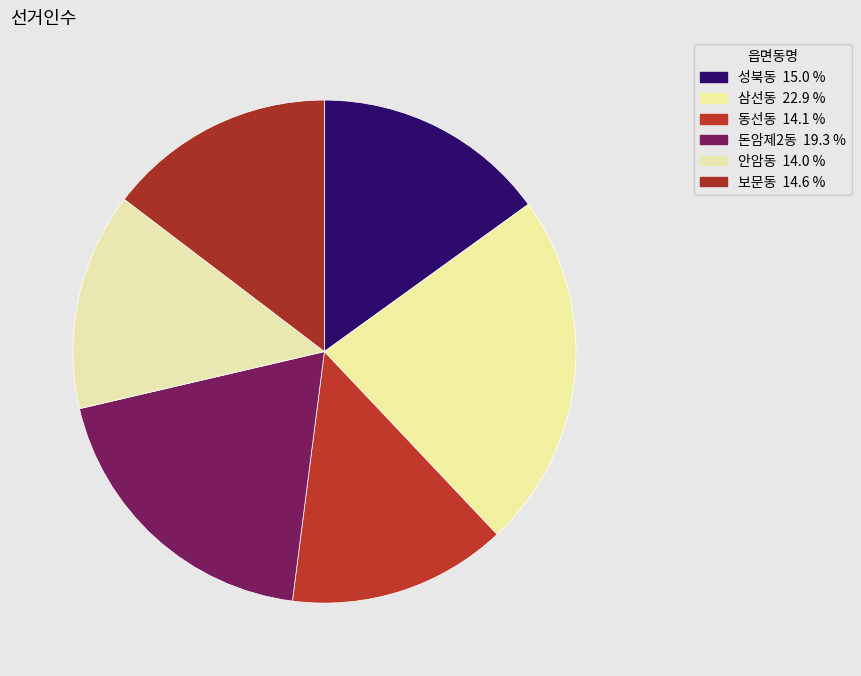

What percentage is the 보문동 slice, to the nearest percent?

15%